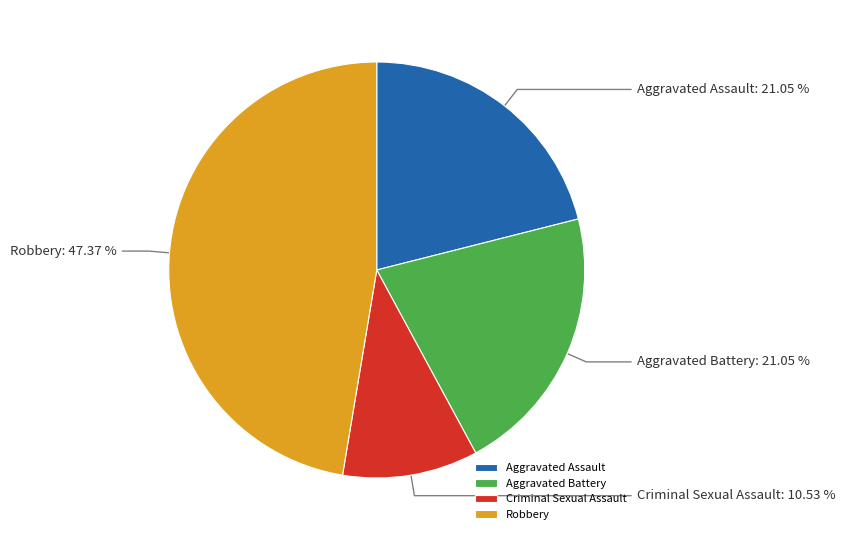

How many slices are in this pie chart?

4